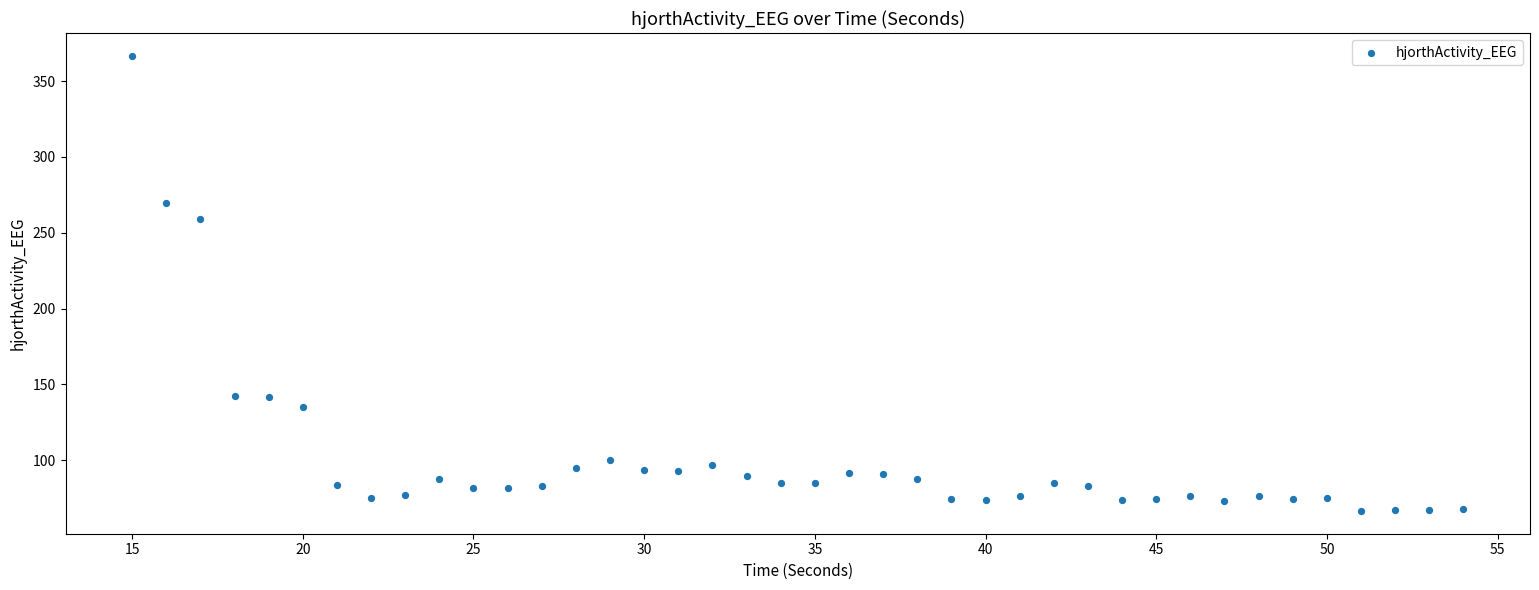

What is the range of X values (max minus min)?

39.0